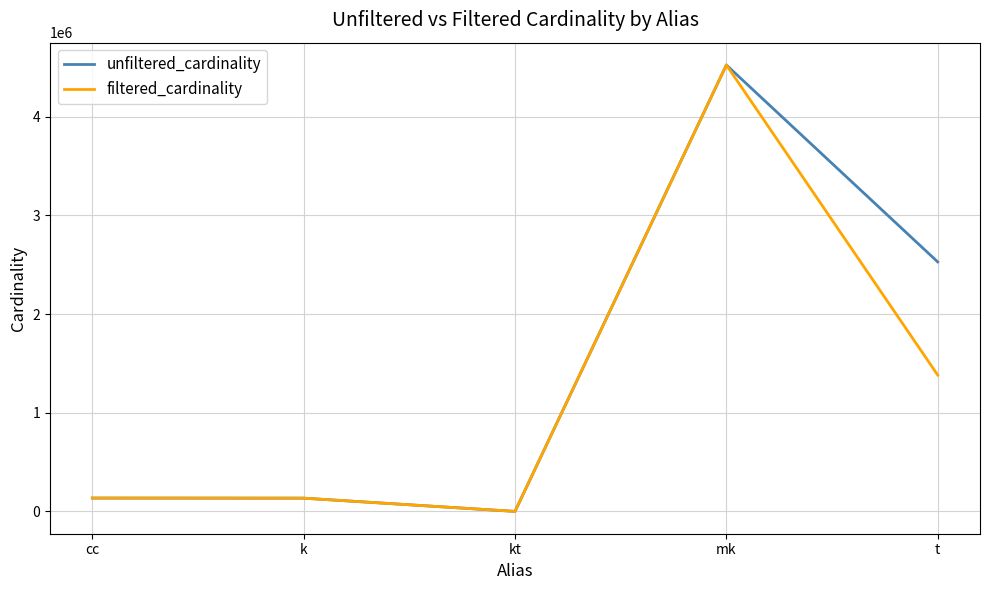

What is the difference between the unfiltered_cardinality values at mk and k?

4389760